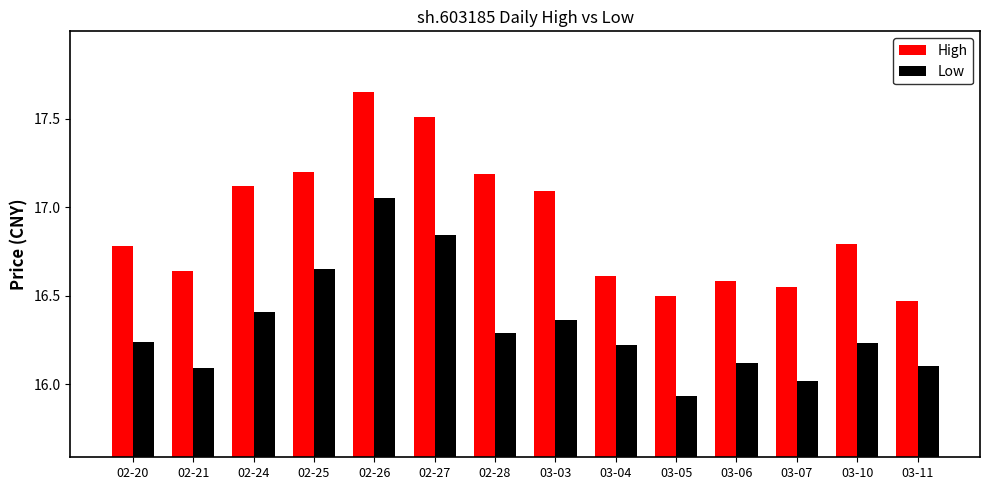

Rank the series by their average value, from lowest to highest.

Low, High